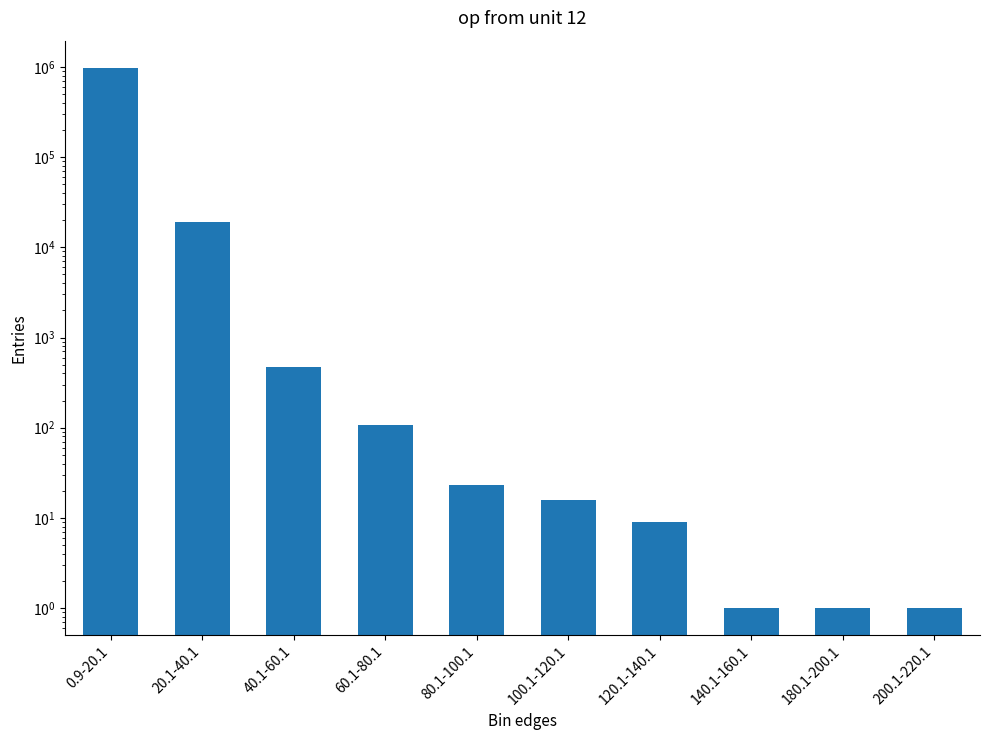

What is the maximum value shown in the chart?

980276